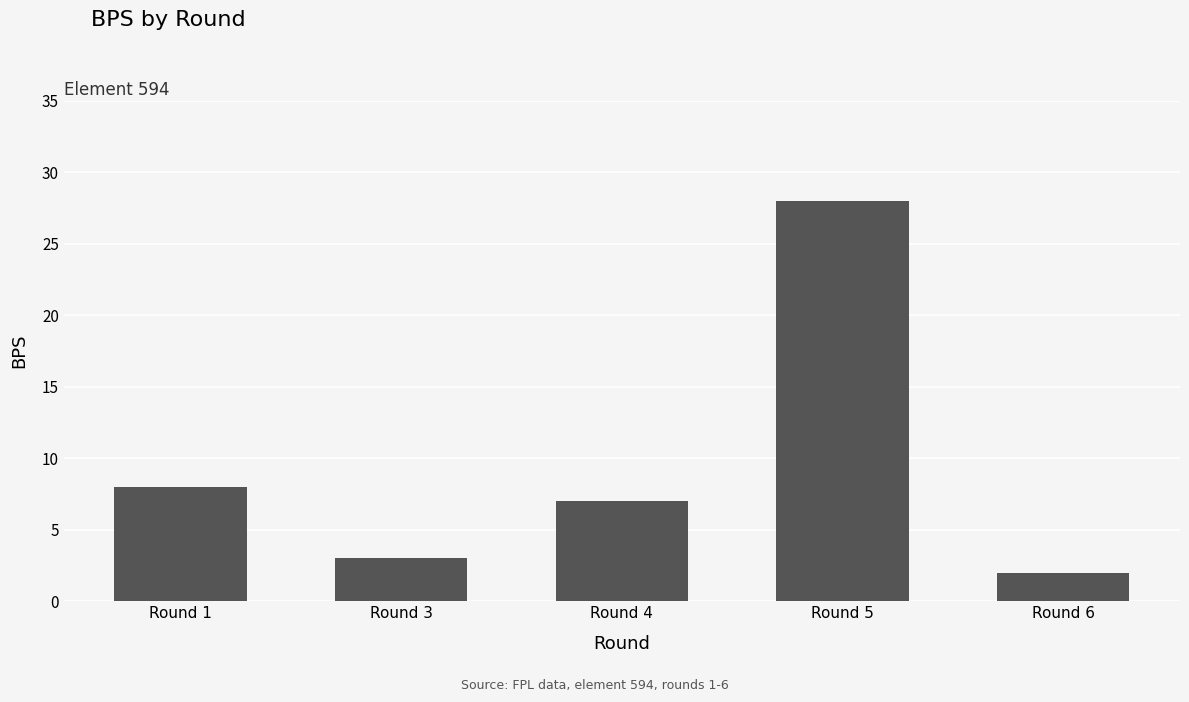

Are the bars grouped side by side (vs. stacked)?

No